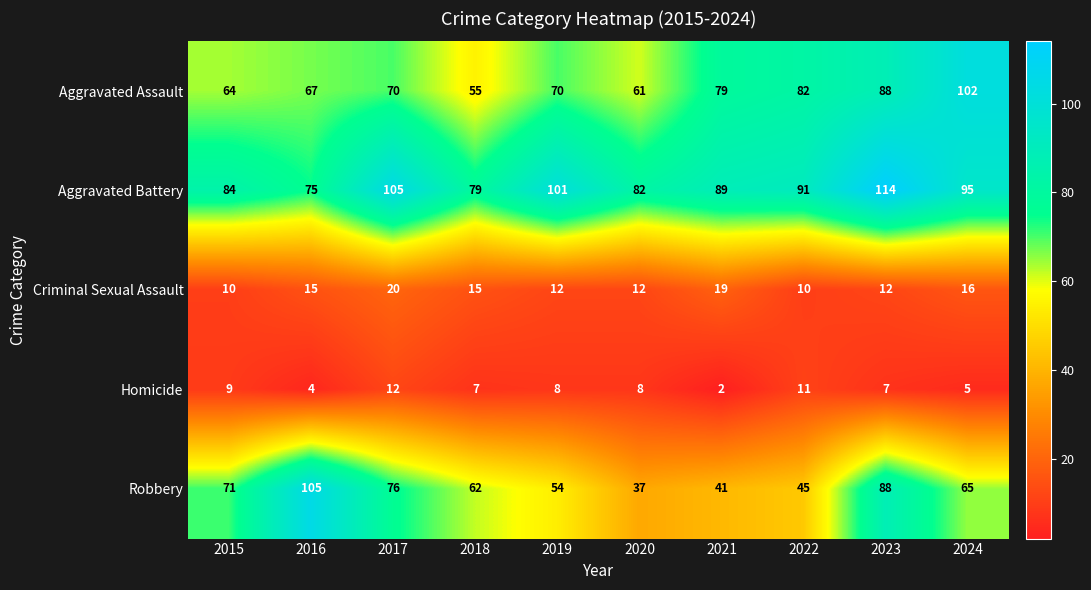

Count the number of categories in the chart.

10